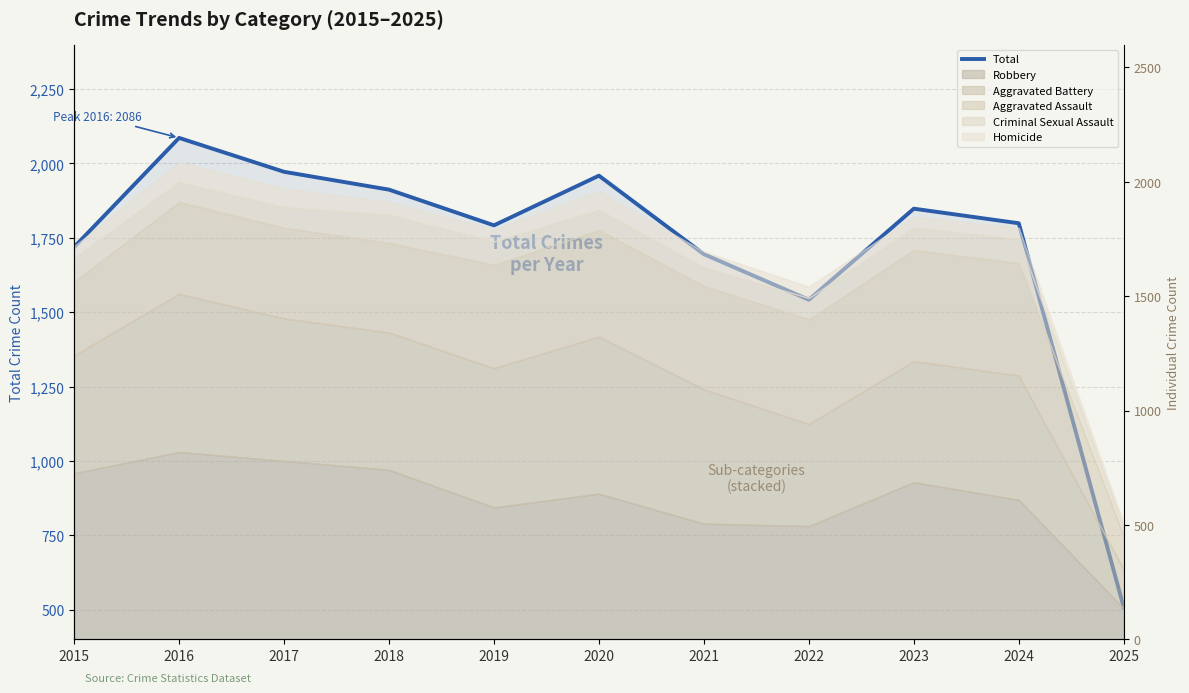

At which label does the data first exceed 1799?

2016